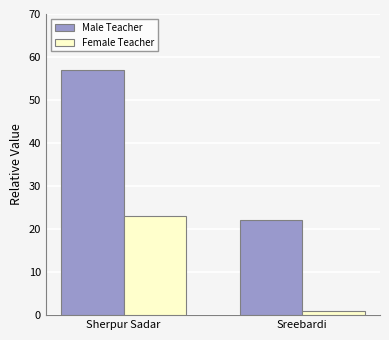

Count the Female Teacher values in the range 1 to 23.

2